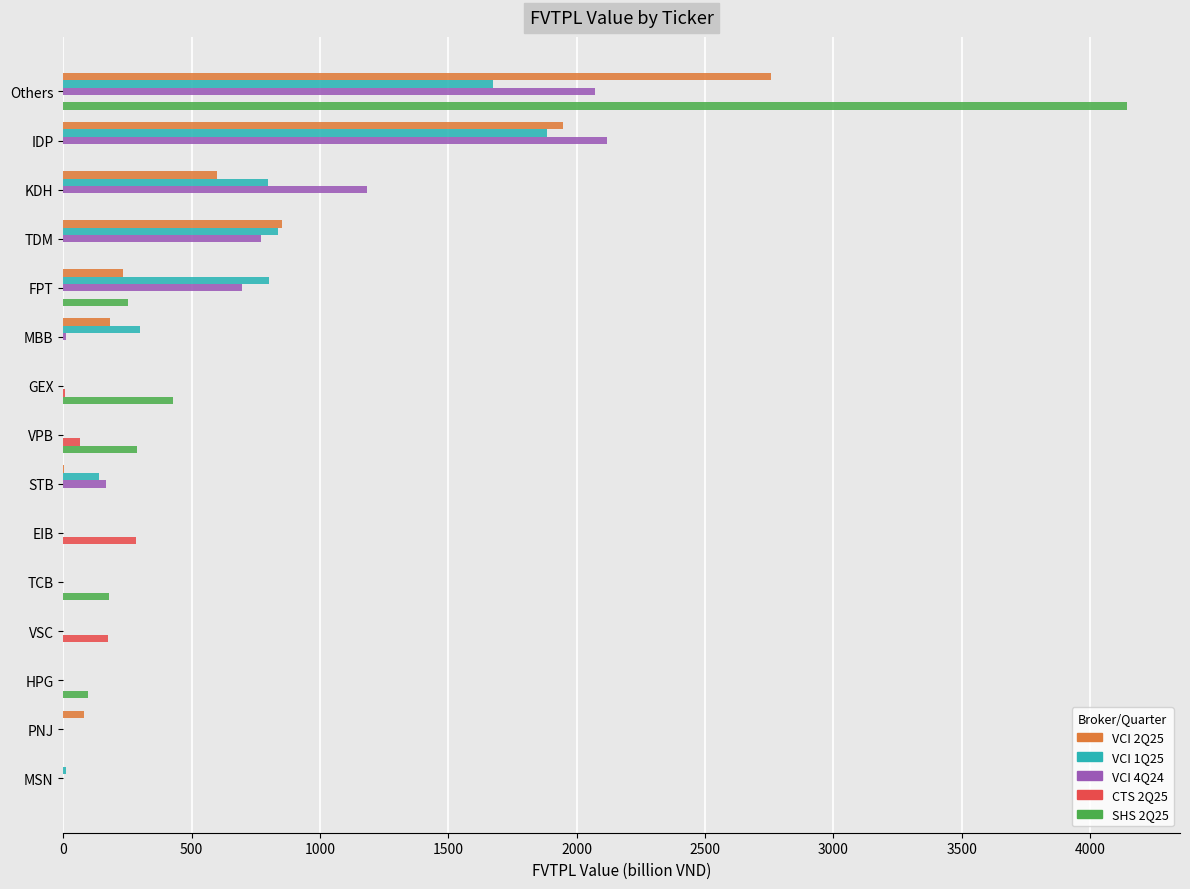

True or false: CTS 2Q25 has a value of 172.6 at VSC.

True